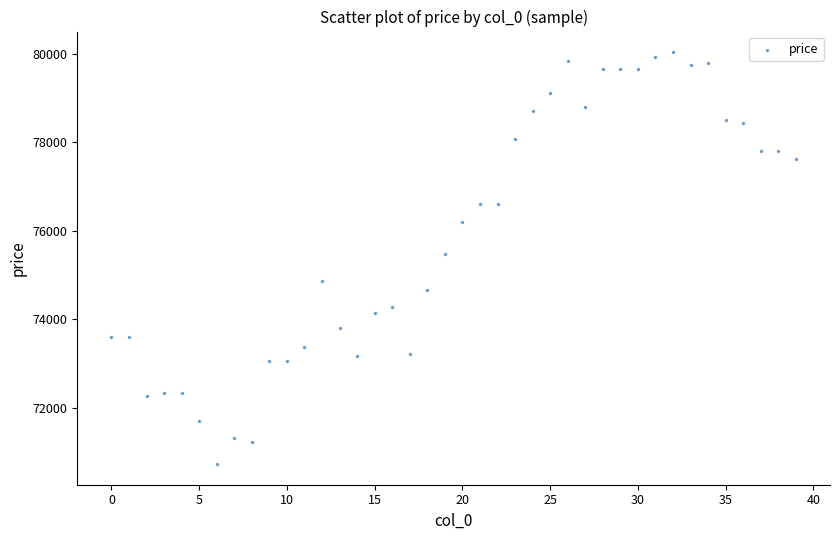

What is the range of Y values (max minus min)?

9315